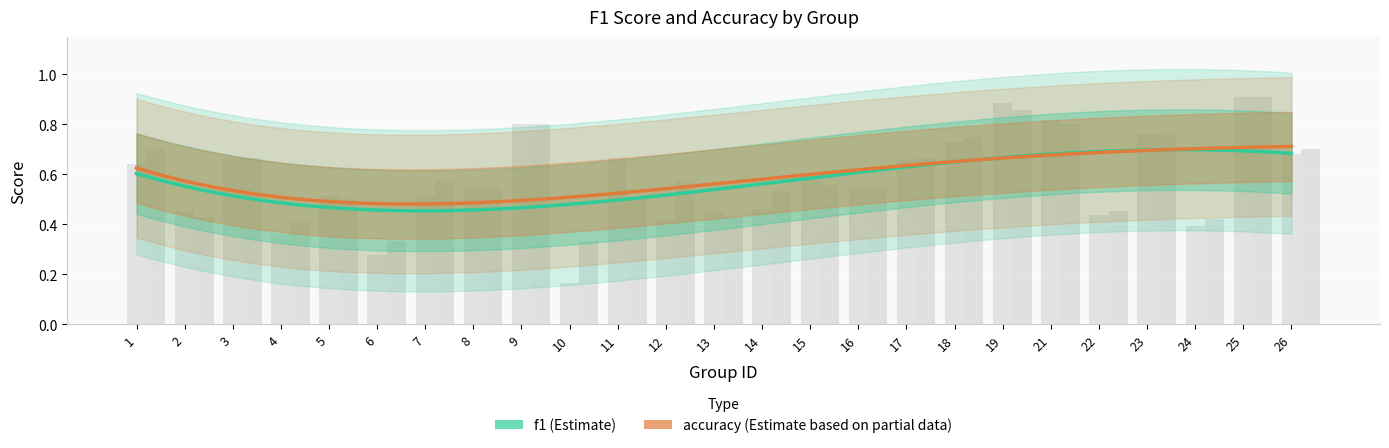

Reading right to left, list all the values displayed in this chart.

f1: 0.7	0.9	0.4	0.8	0.4	0.8	0.9	0.7	0.7	0.5	0.6	0.5	0.5	0.4	0.7	0.2	0.8	0.5	0.5	0.3	0.5	0.4	0.7	0.5	0.6
accuracy: 0.7	0.9	0.4	0.8	0.5	0.8	0.9	0.8	0.7	0.5	0.6	0.5	0.4	0.6	0.5	0.3	0.8	0.5	0.6	0.3	0.5	0.4	0.7	0.4	0.7